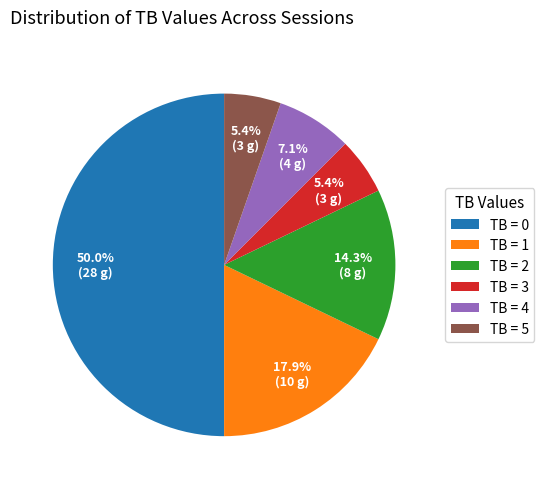

Approximately how many times larger is the value at TB = 4 compared to TB = 3?

1.3